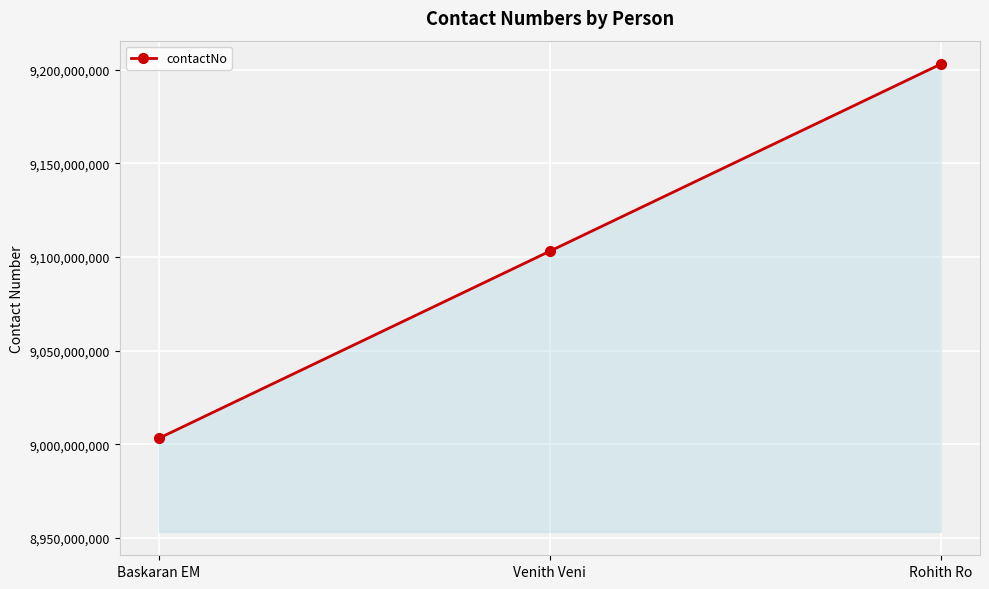

Reading left to right, what are all the values shown in this chart?

Baskaran EM=9003131642	Venith Veni=9103131642	Rohith Ro=9203131642